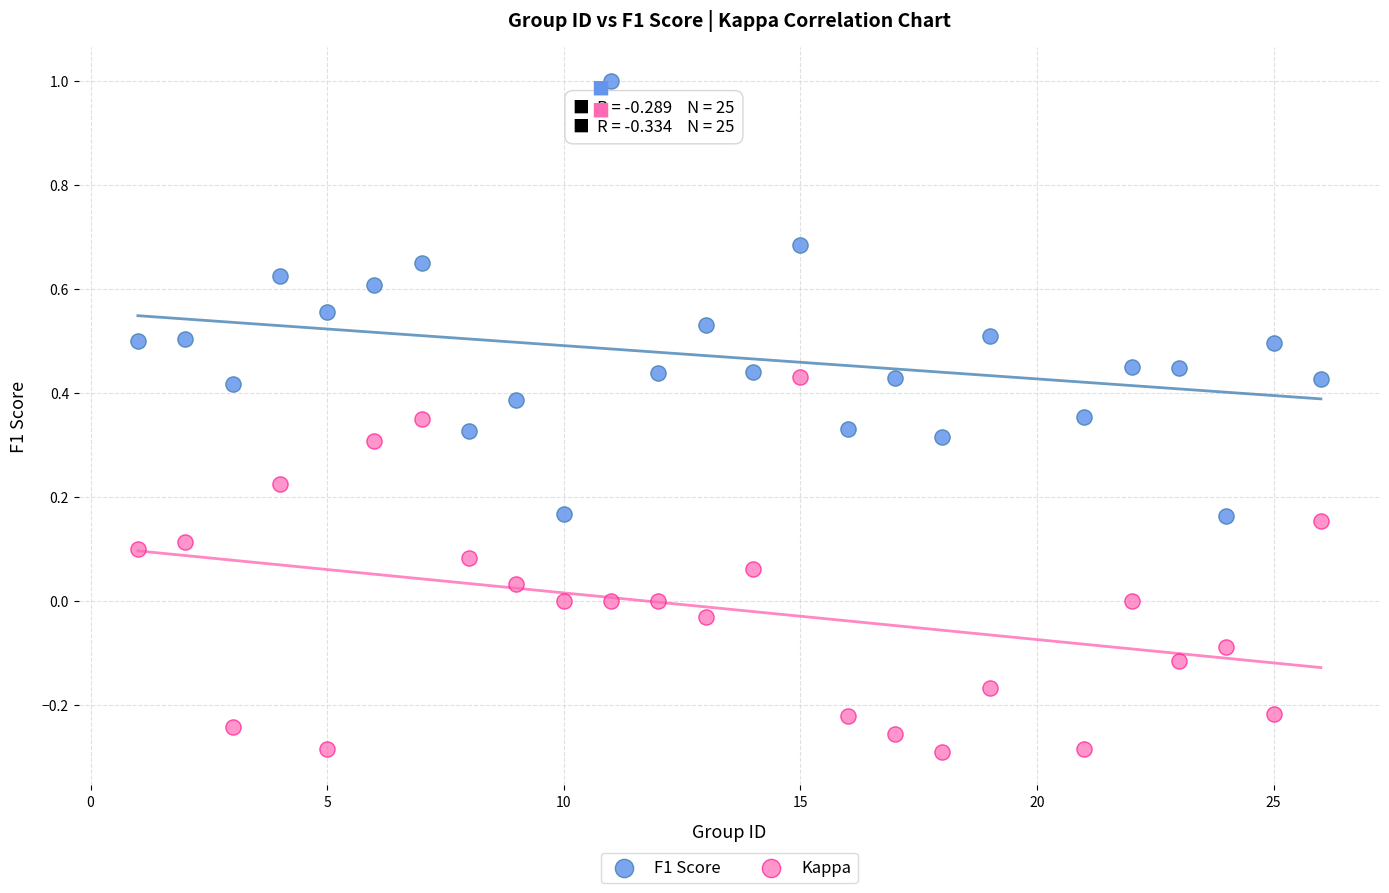

What are all the series names shown in the legend?

F1 Score, Kappa